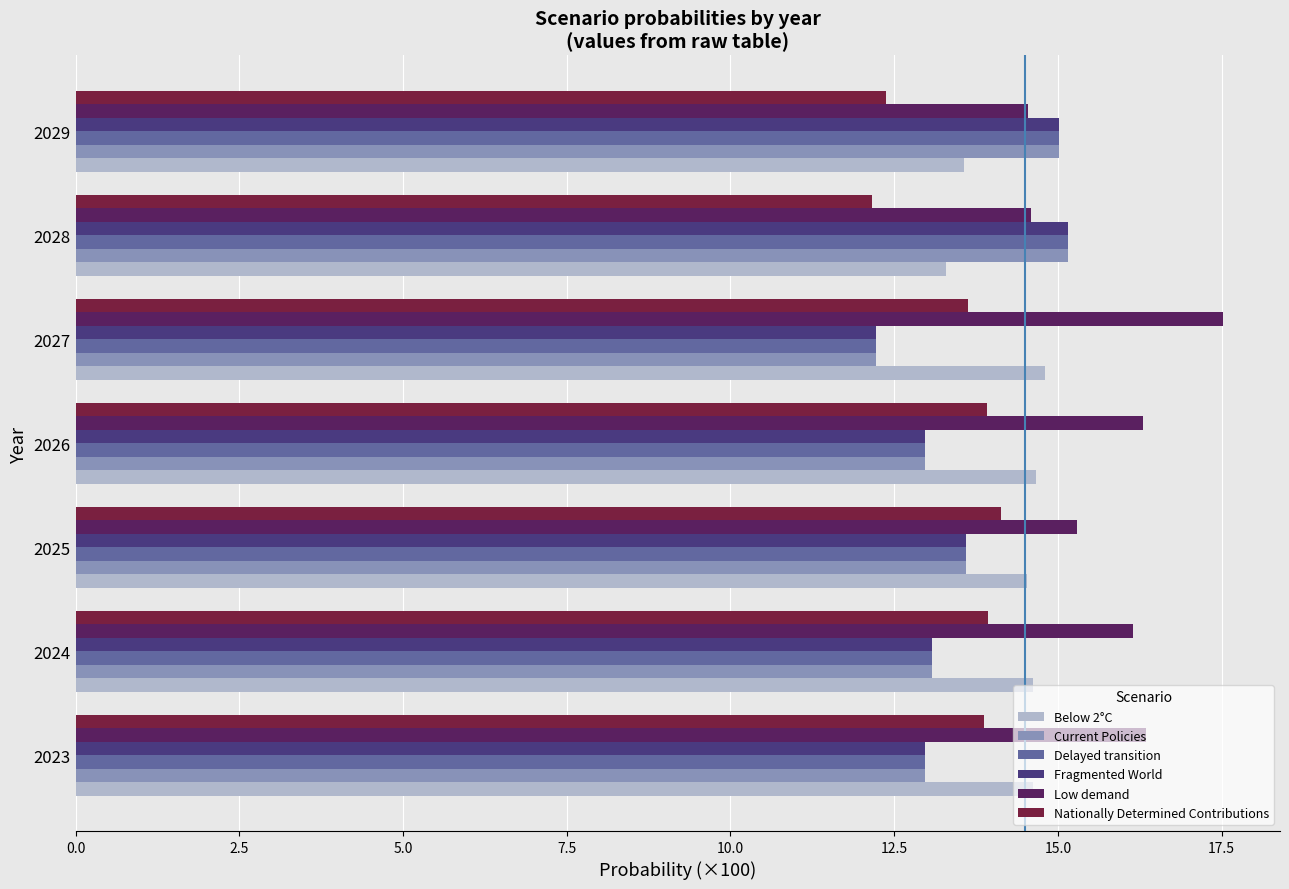

Is it true that Delayed transition equals 13.0 at 2023?

True